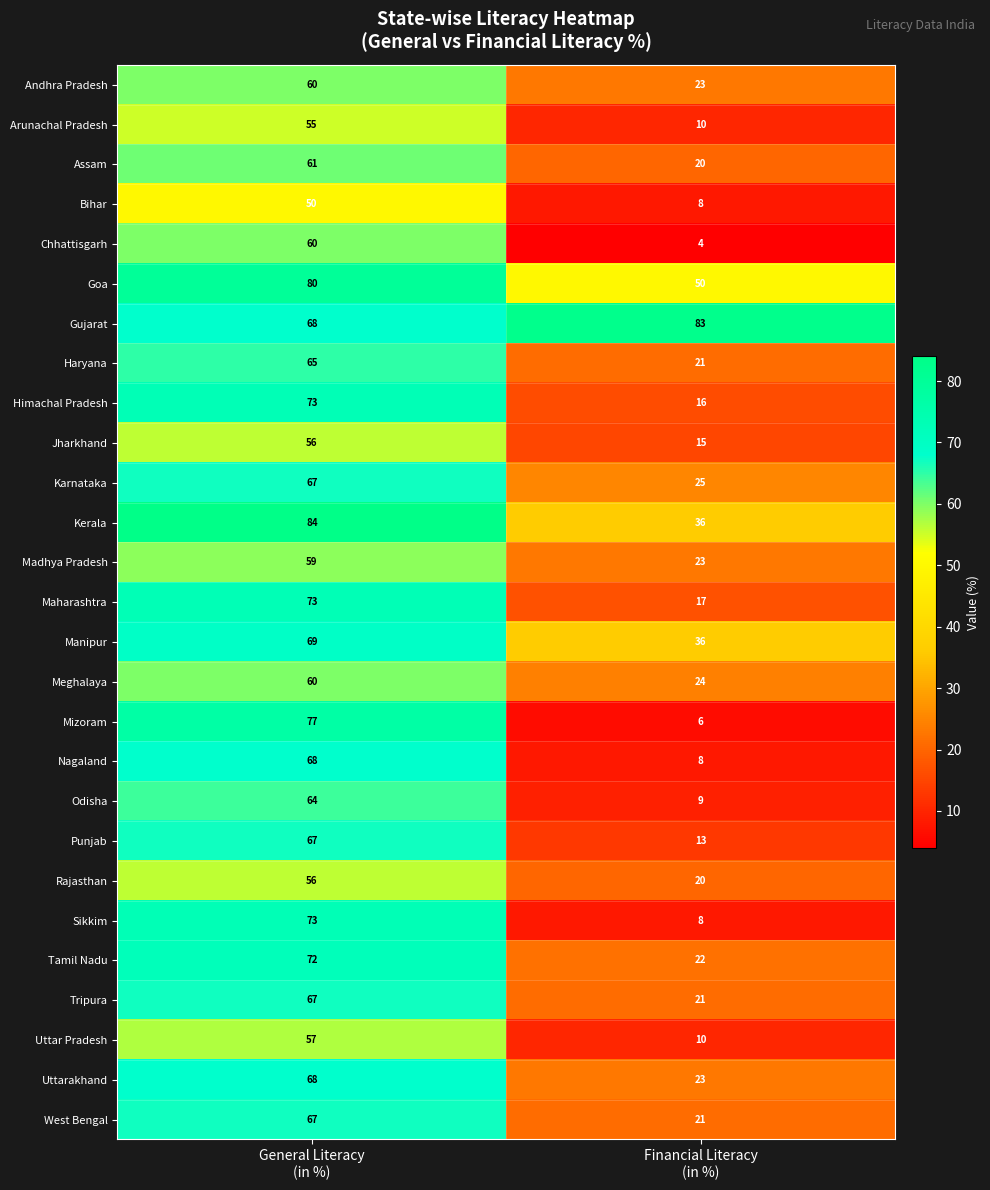

What is the sum of all Manipur values?

105